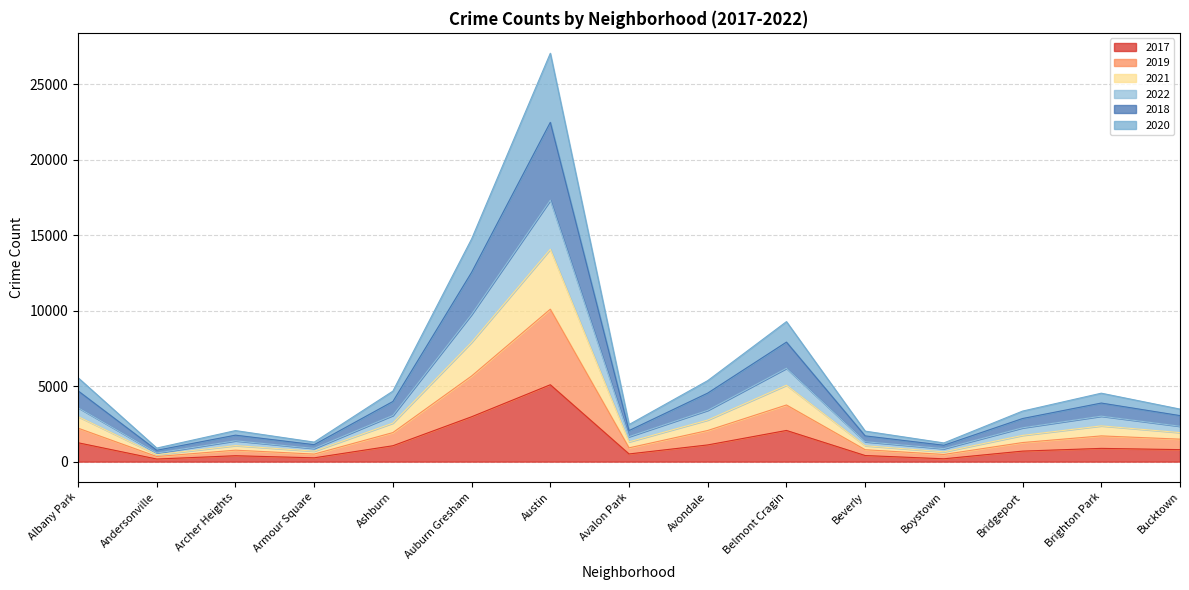

Where is 2022 nearest to the value 11618?

Auburn Gresham